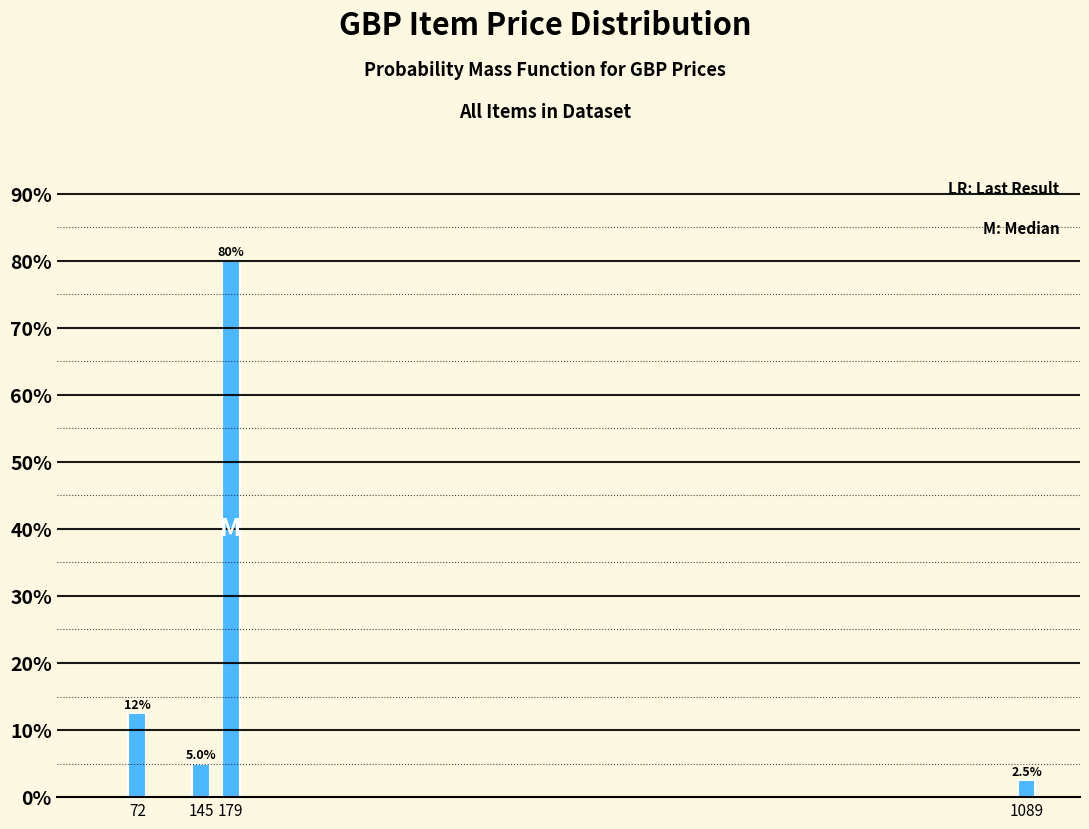

Reading left to right, what are all the values shown in this chart?

72=12.5	145=5.0	179=80.0	1089=2.5